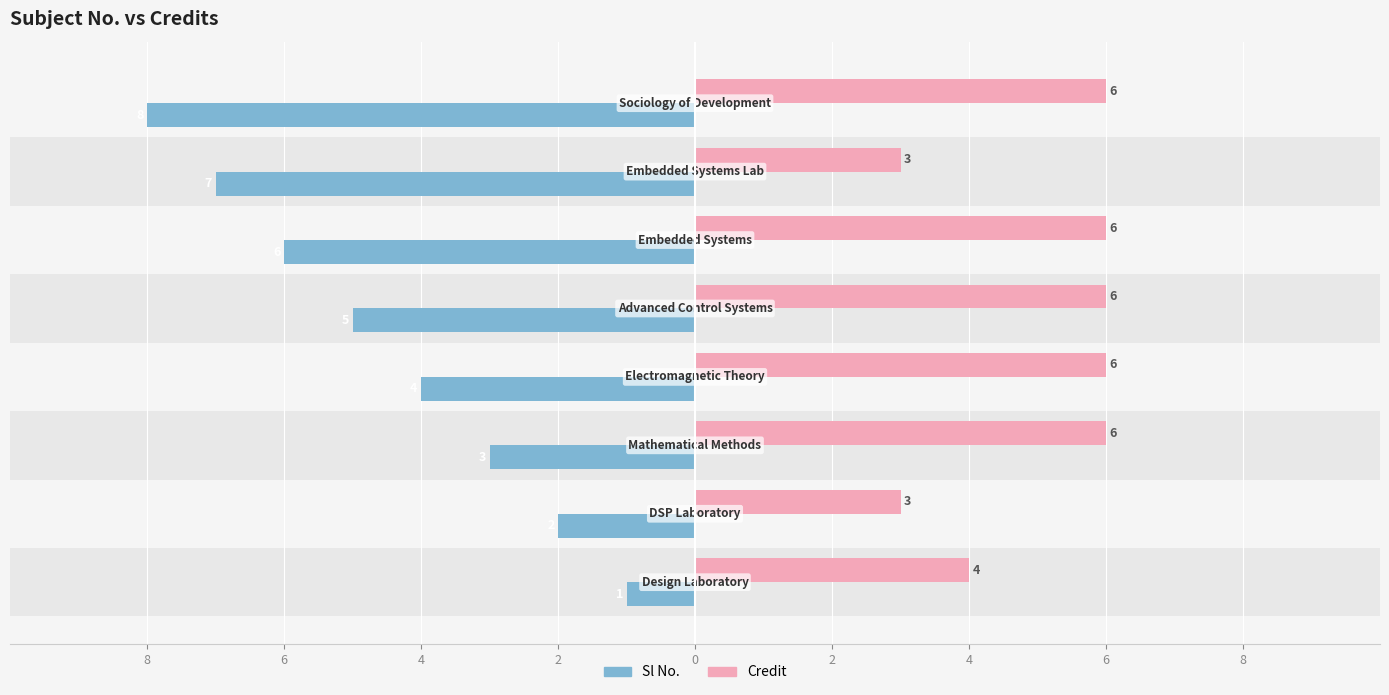

What are all the series names shown in the legend?

Sl No., Credit